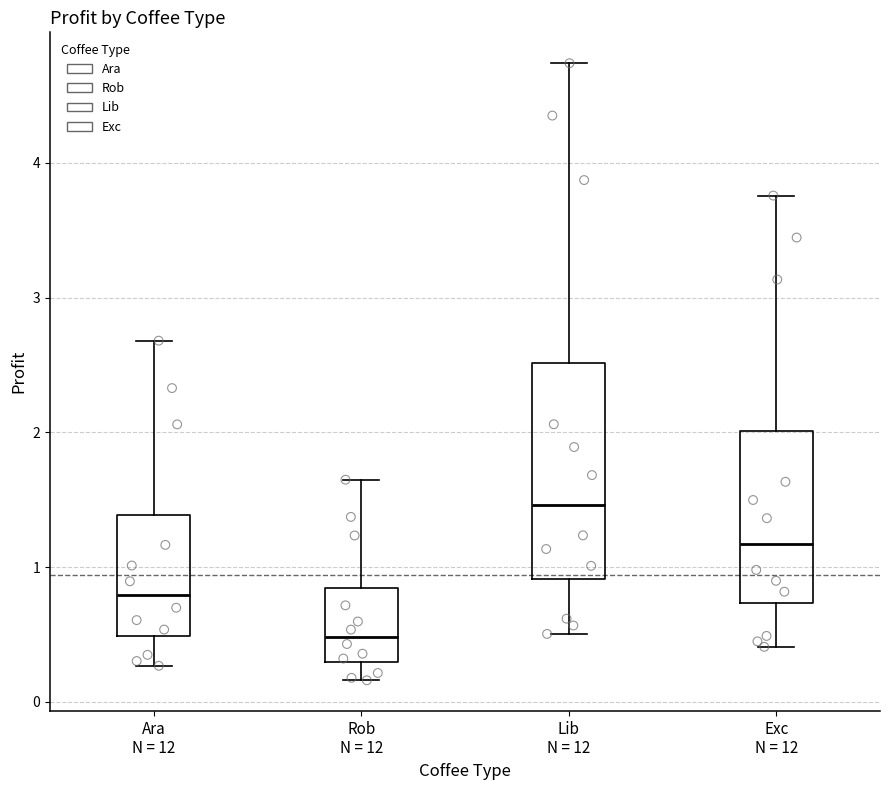

Which box is the tallest, from its lower edge to its upper edge?

Lib N = 12